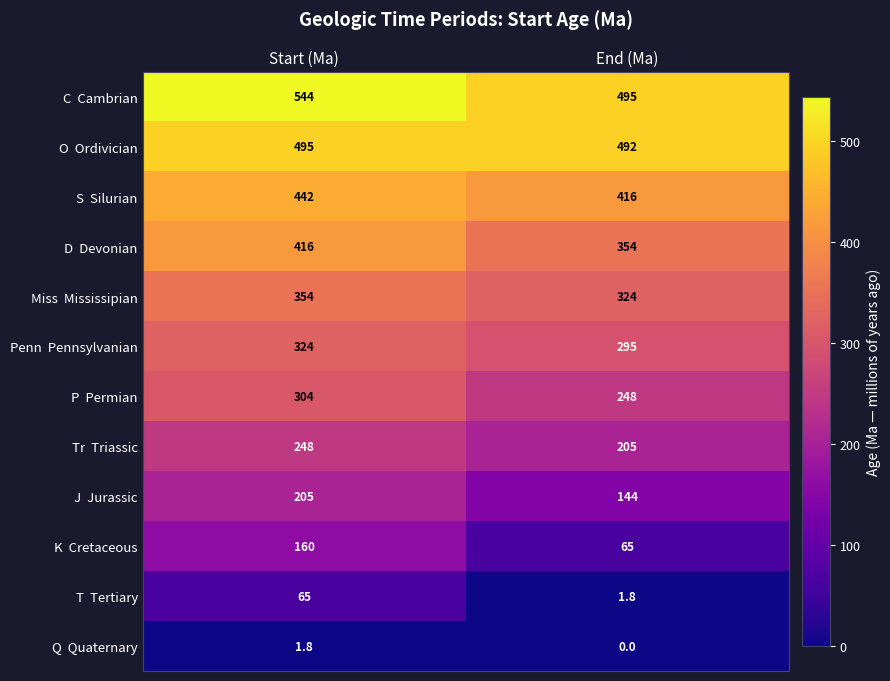

What is the spread (max minus min) of values at End (Ma)?

495.0